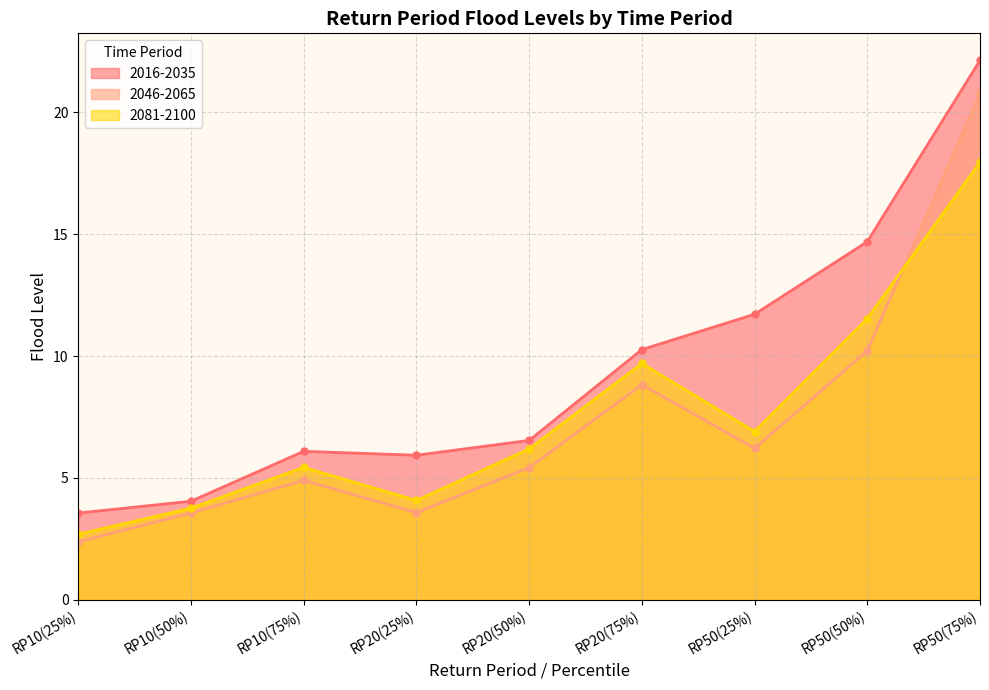

What position from the right is RP10(25%)?

9